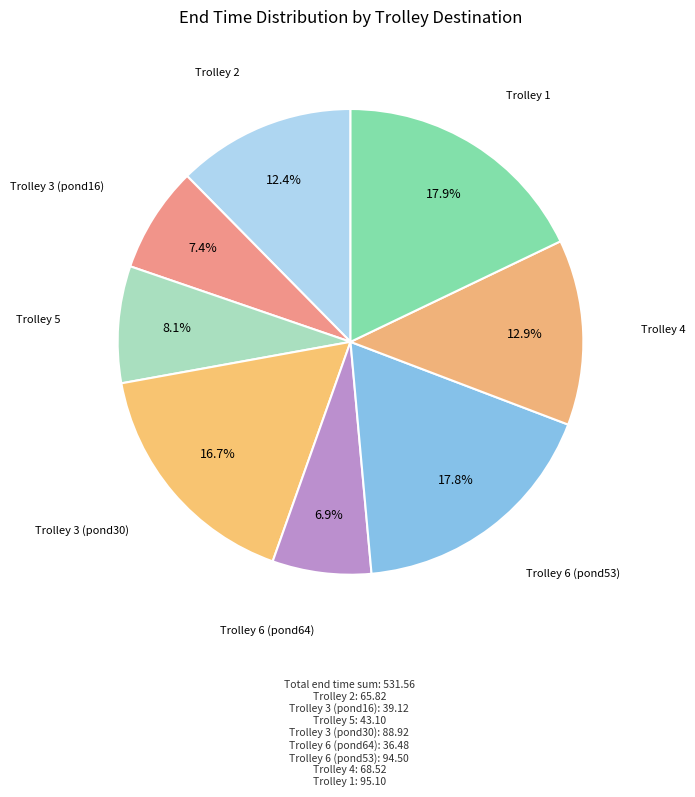

Count the number of slices in the pie.

8